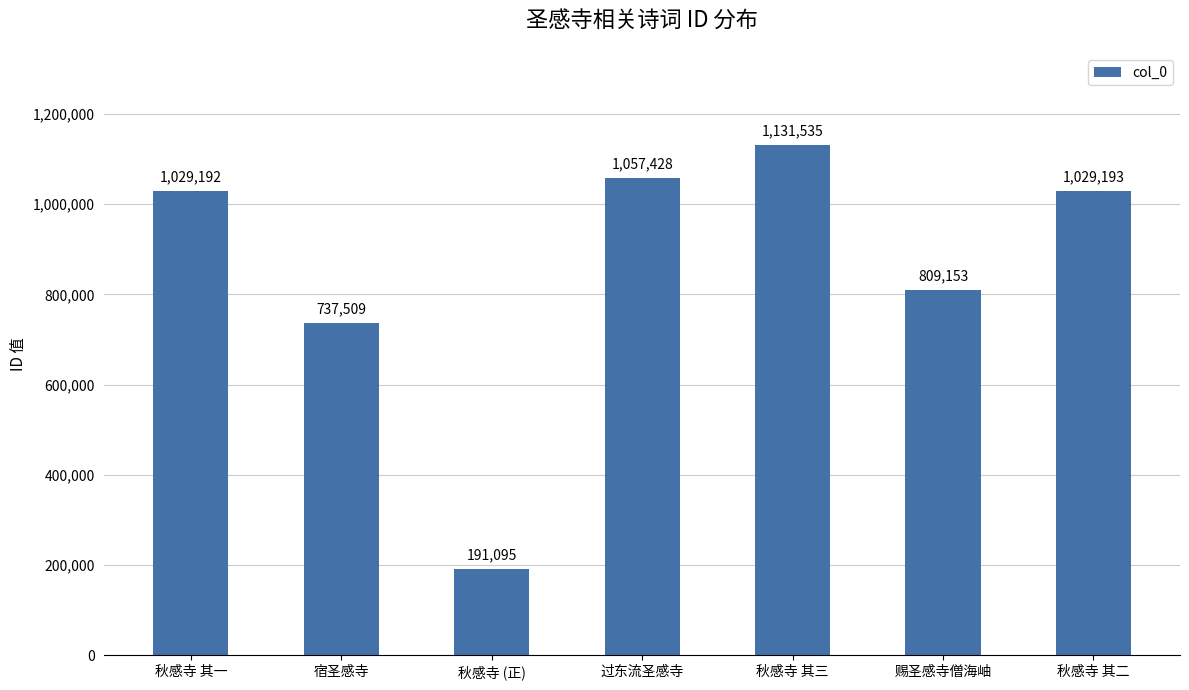

Which category has the lowest value across all series?

秋感寺 (正)